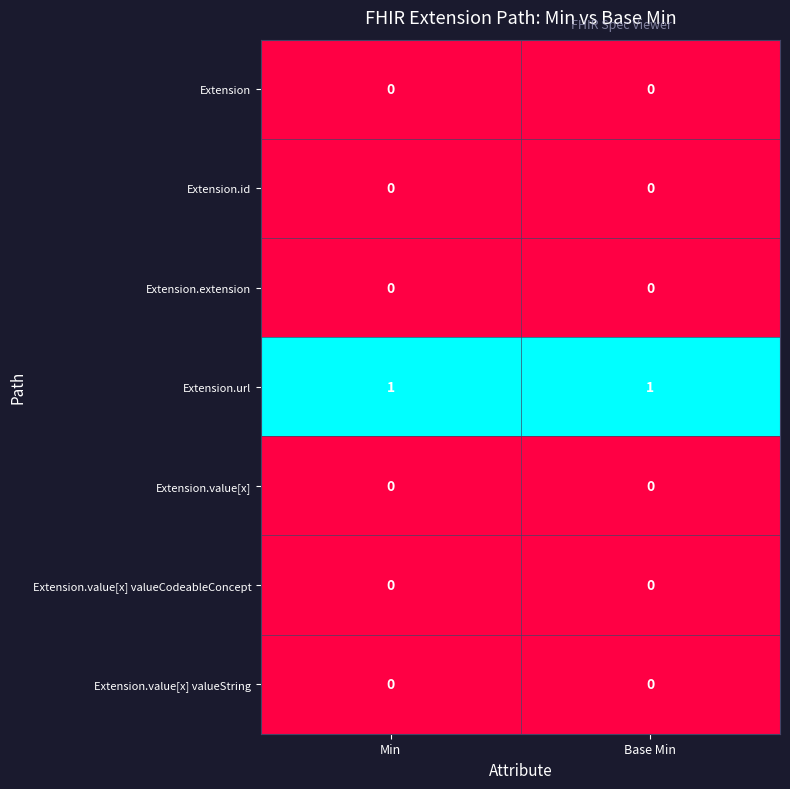

Reading left to right, what are all the values shown in this chart?

Extension: 0	0
Extension.id: 0	0
Extension.extension: 0	0
Extension.url: 1	1
Extension.value[x]: 0	0
Extension.value[x] valueCodeableConcept: 0	0
Extension.value[x] valueString: 0	0